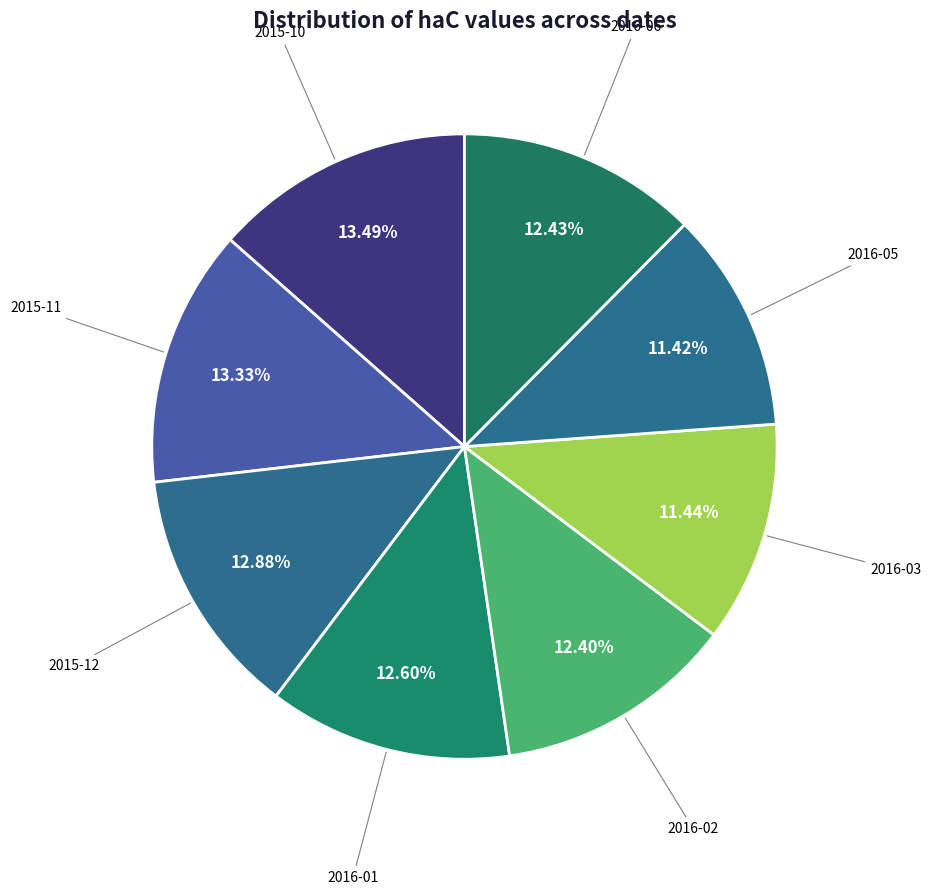

How many slices are in this pie chart?

8